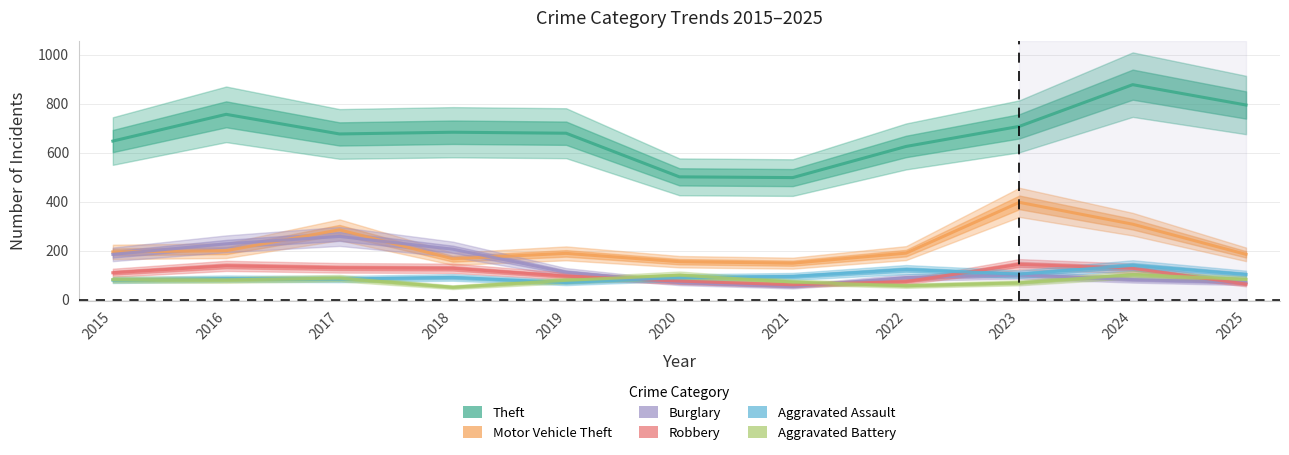

What is the value of the Aggravated Assault point at the 11th from the left?

103